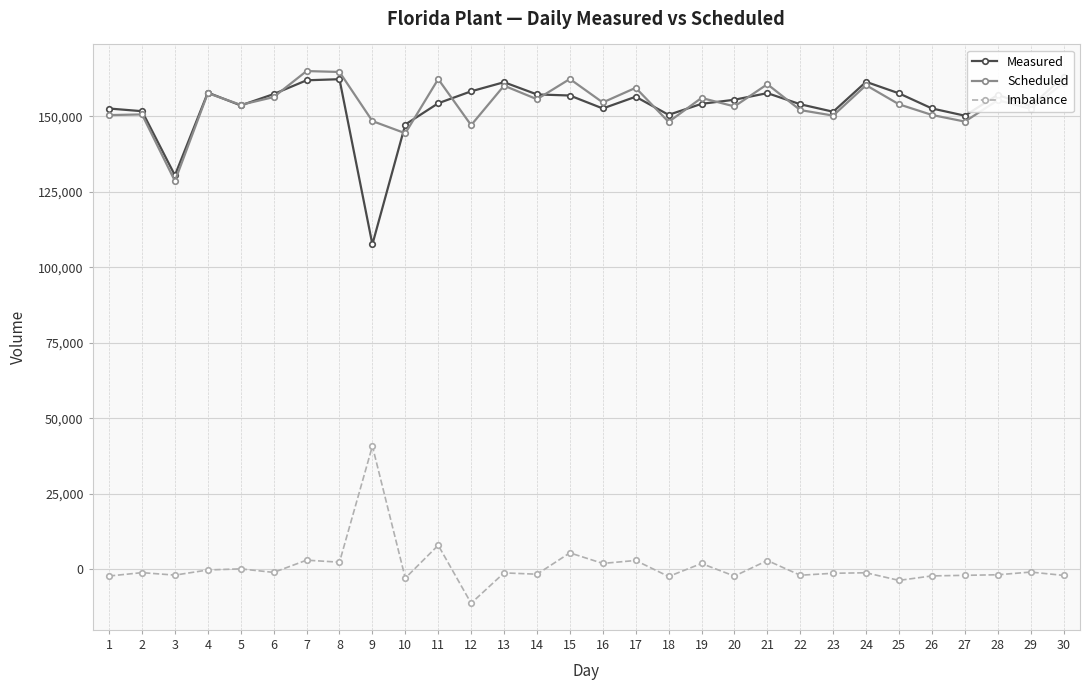

Reading left to right, extract all data points from this chart.

Measured: 1=152595	2=151711	3=130476	4=157869	5=153621	6=157371	7=161938	8=162302	9=107614	10=147290	11=154336	12=158290	13=161306	14=157262	15=156903	16=152612	17=156495	18=150502	19=154145	20=155501	21=157693	22=154004	23=151528	24=161428	25=157617	26=152621	27=150227	28=157109	29=153376	30=163055
Scheduled: 1=150415	2=150642	3=128588	4=157685	5=153806	6=156381	7=164999	8=164696	9=148440	10=144402	11=162333	12=147089	13=160161	14=155672	15=162380	16=154600	17=159452	18=148158	19=156105	20=153285	21=160639	22=152079	23=150251	24=160315	25=153986	26=150470	27=148271	28=155336	29=152497	30=161079
Imbalance: 1=-2180	2=-1069	3=-1888	4=-184	5=185	6=-990	7=3061	8=2394	9=40826	10=-2888	11=7997	12=-11201	13=-1145	14=-1590	15=5477	16=1988	17=2957	18=-2344	19=1960	20=-2216	21=2946	22=-1925	23=-1277	24=-1113	25=-3631	26=-2151	27=-1956	28=-1773	29=-879	30=-1976